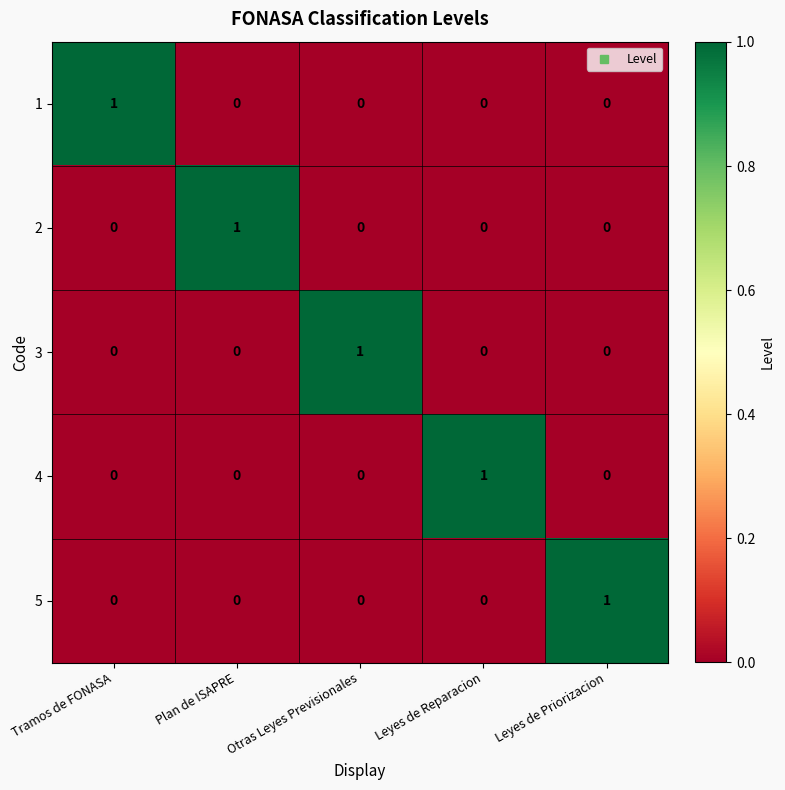

At which label does 5 reach its peak?

Leyes de Priorizacion